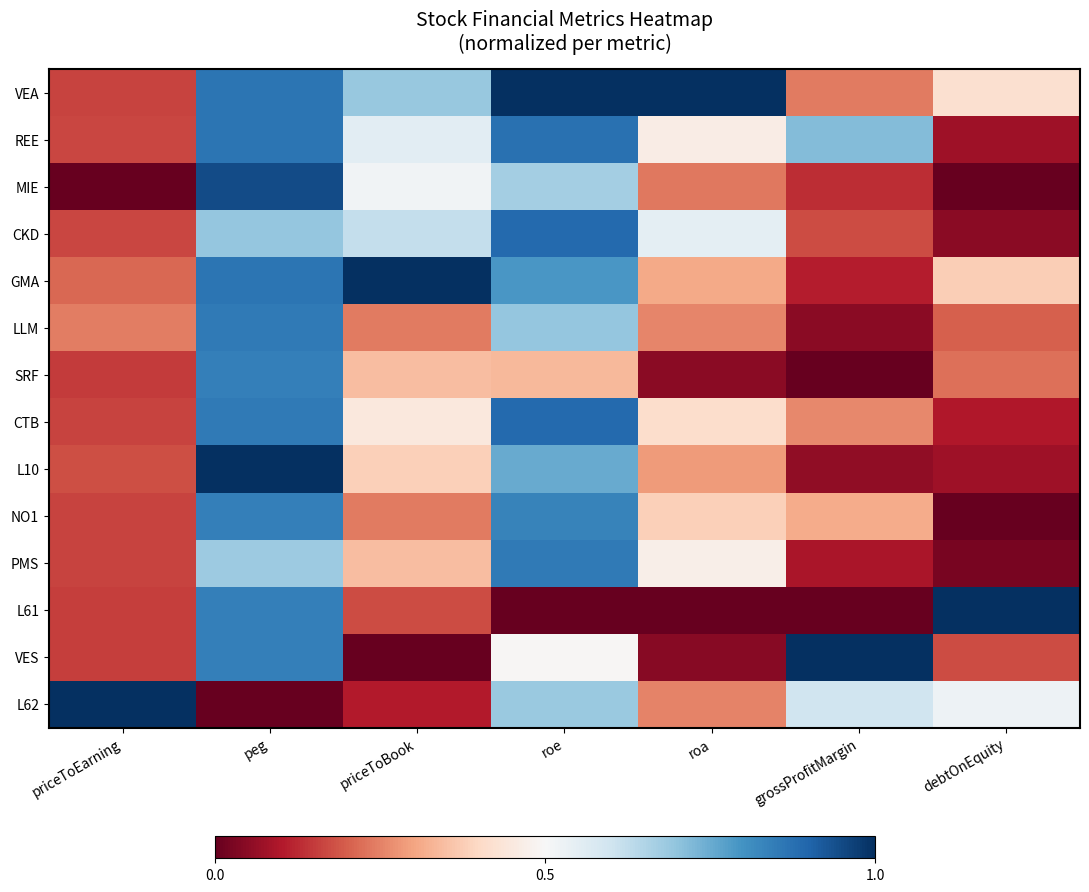

What is the total value across all series at peg?

11.0